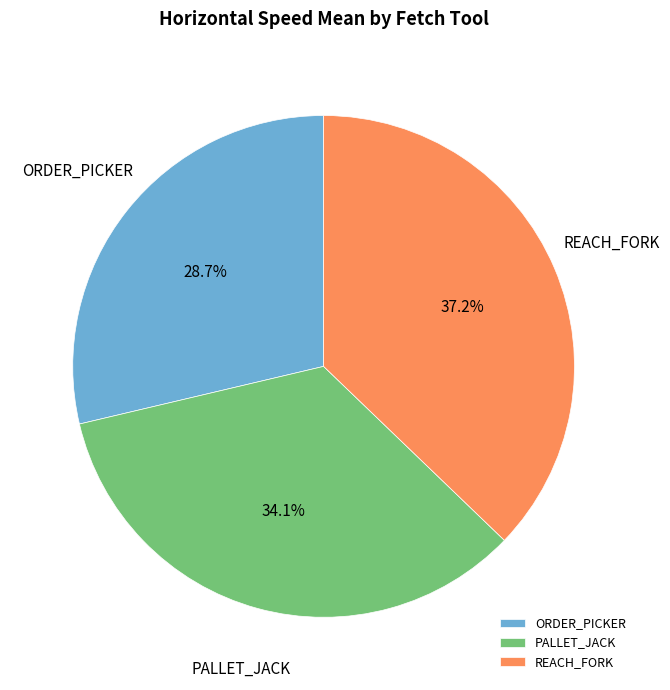

The REACH_FORK slice represents 26% of the pie. True or false?

False